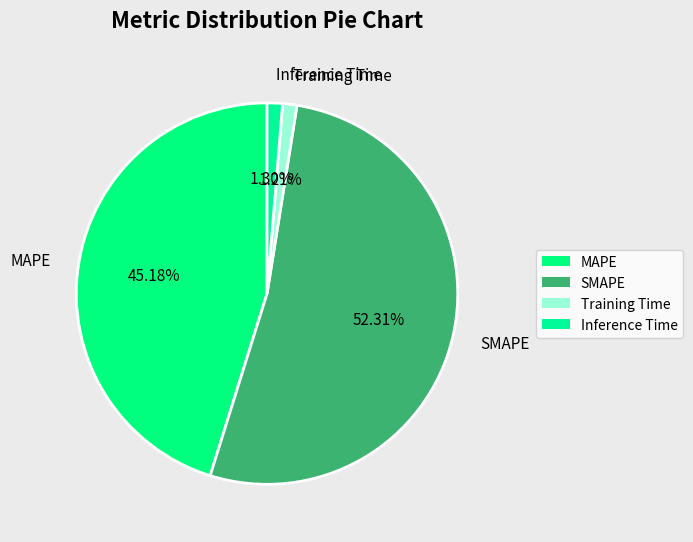

What portion of the pie excludes Training Time?

98.8%